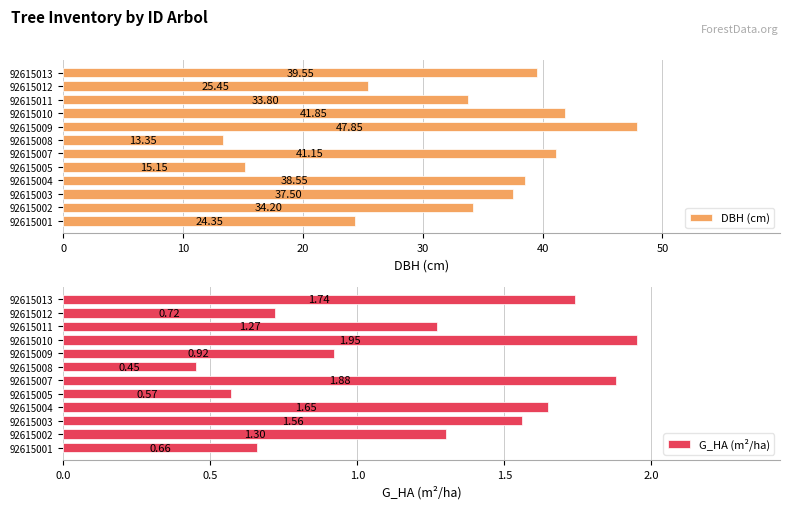

At which label does G_HA (m²/ha) reach its minimum?

92615008